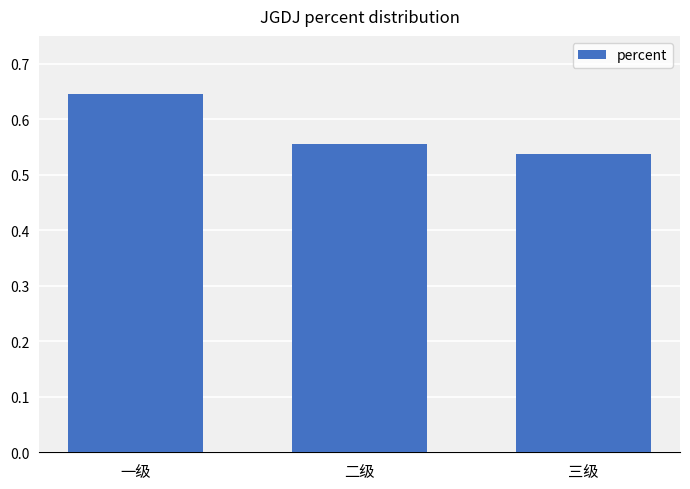

What is the change in value from 一级 to 三级?

-0.1